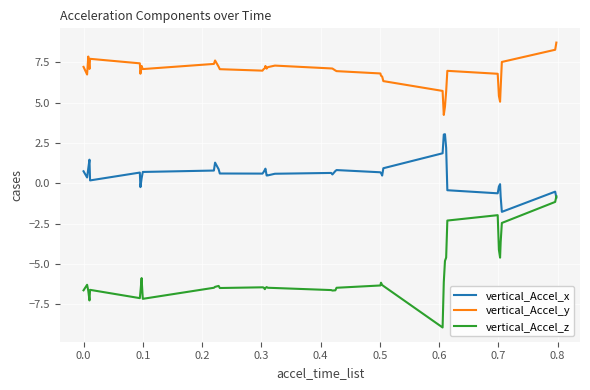

Which series has the widest spread of values?

vertical_Accel_z